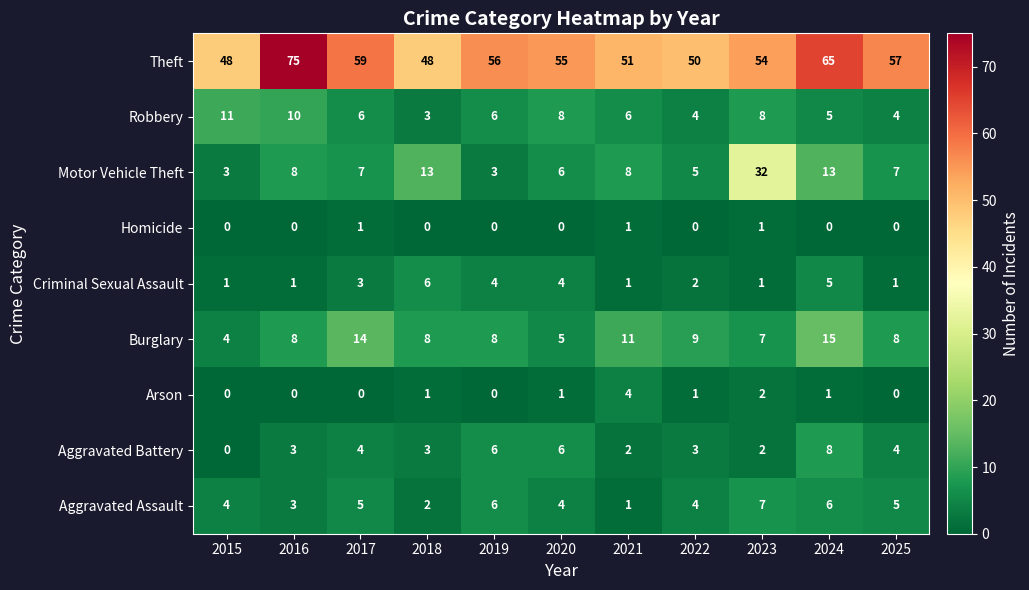

What is the difference between the second highest and minimum values in the Criminal Sexual Assault series?

4